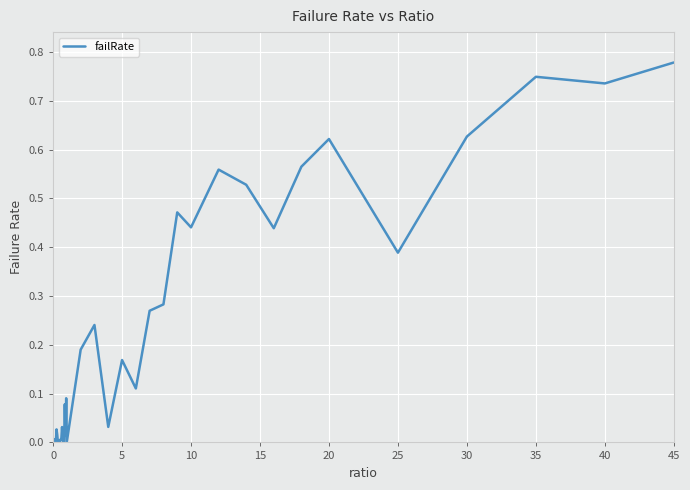

How many lines are shown in the chart?

1